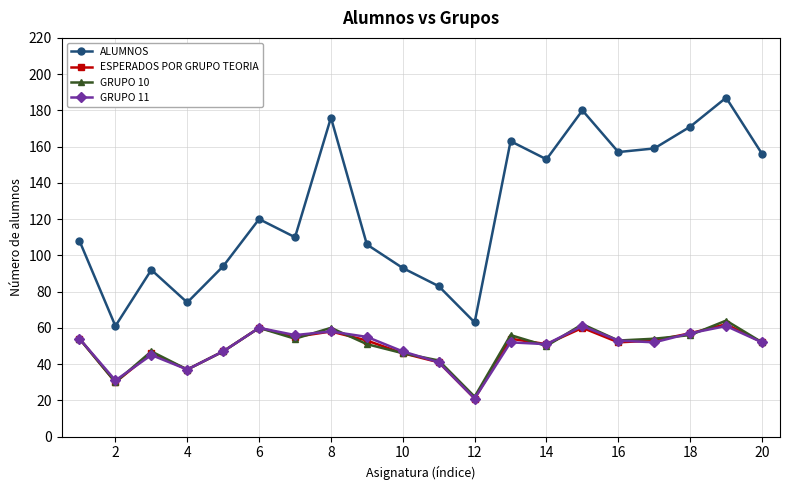

Which series has the largest total across all categories?

ALUMNOS